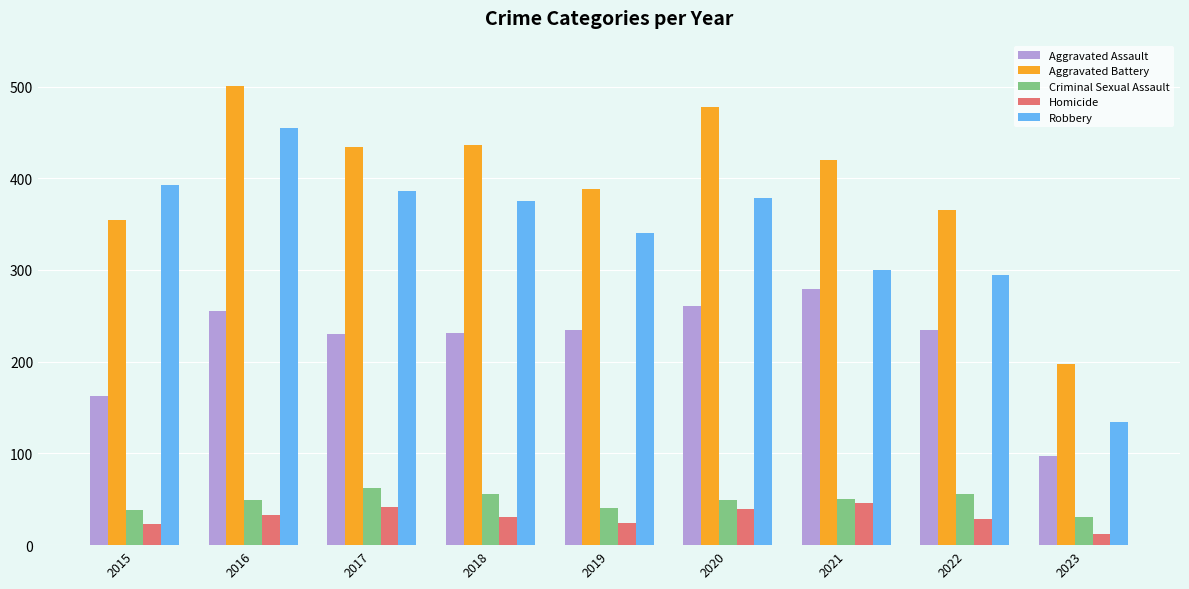

What is the lowest value of the Aggravated Battery series?

197